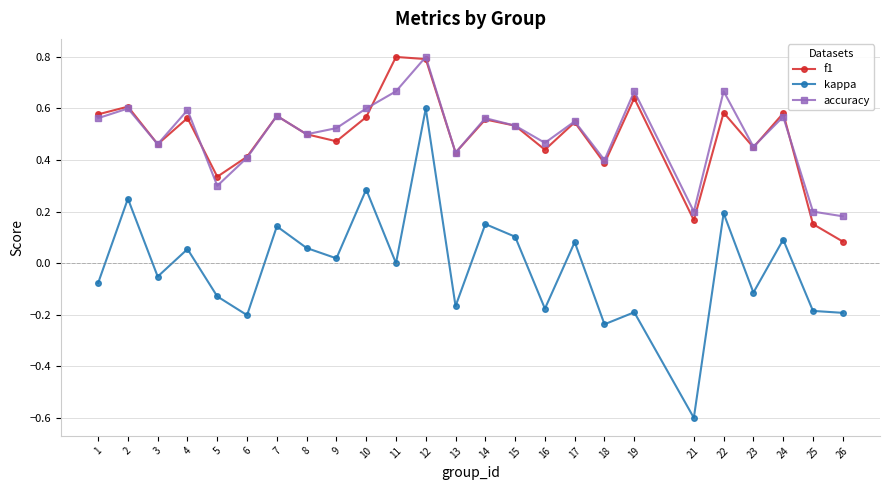

Which series has the widest spread of values?

kappa